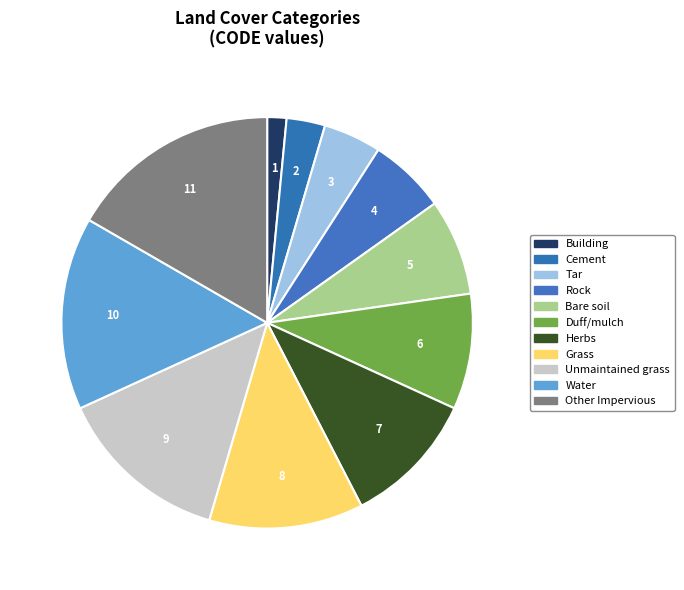

Combined, do Herbs and Duff/mulch account for over 50%?

No